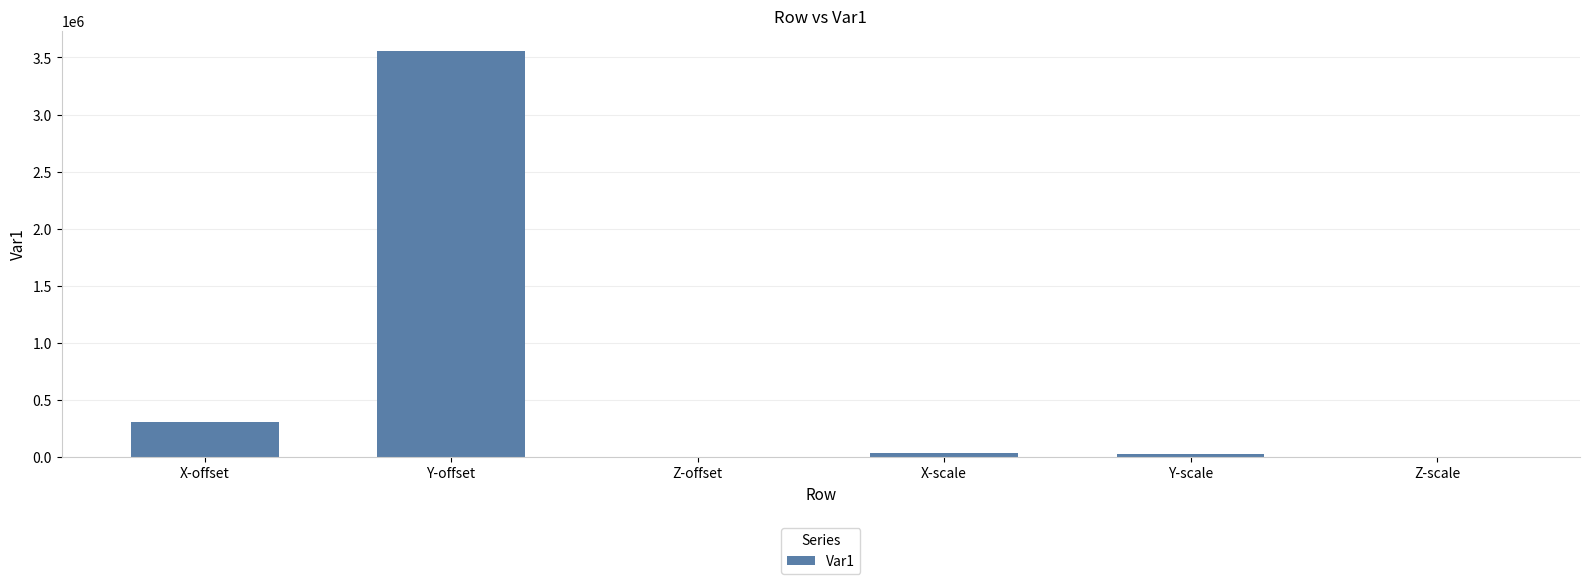

What is the change in value from Y-scale to Z-scale?

-28861.1